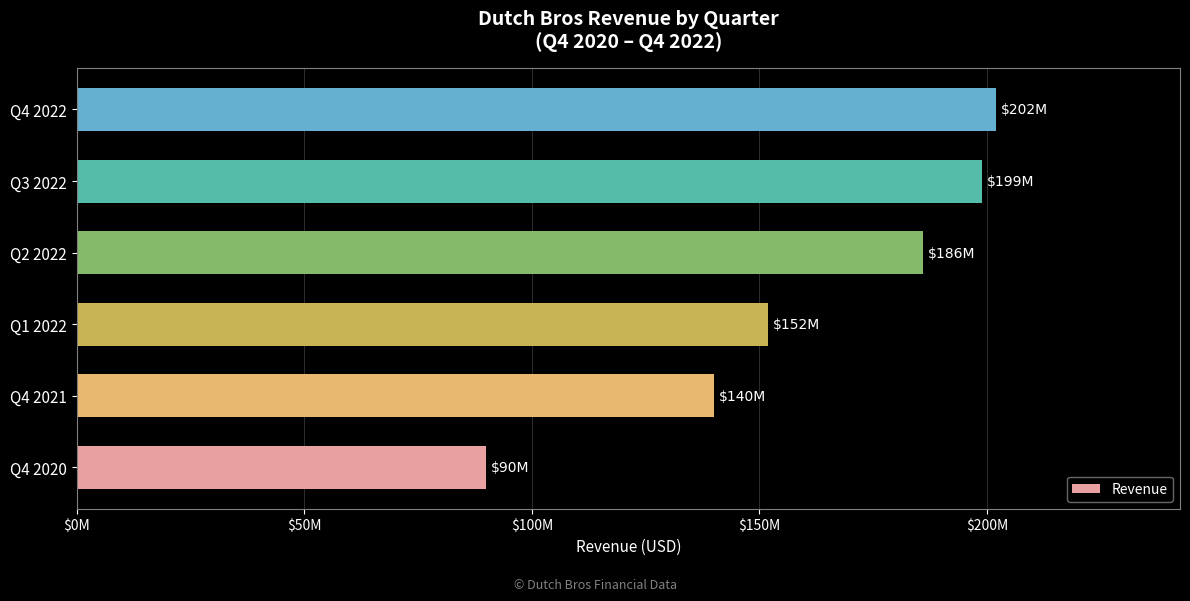

Does the chart contain any negative values?

No